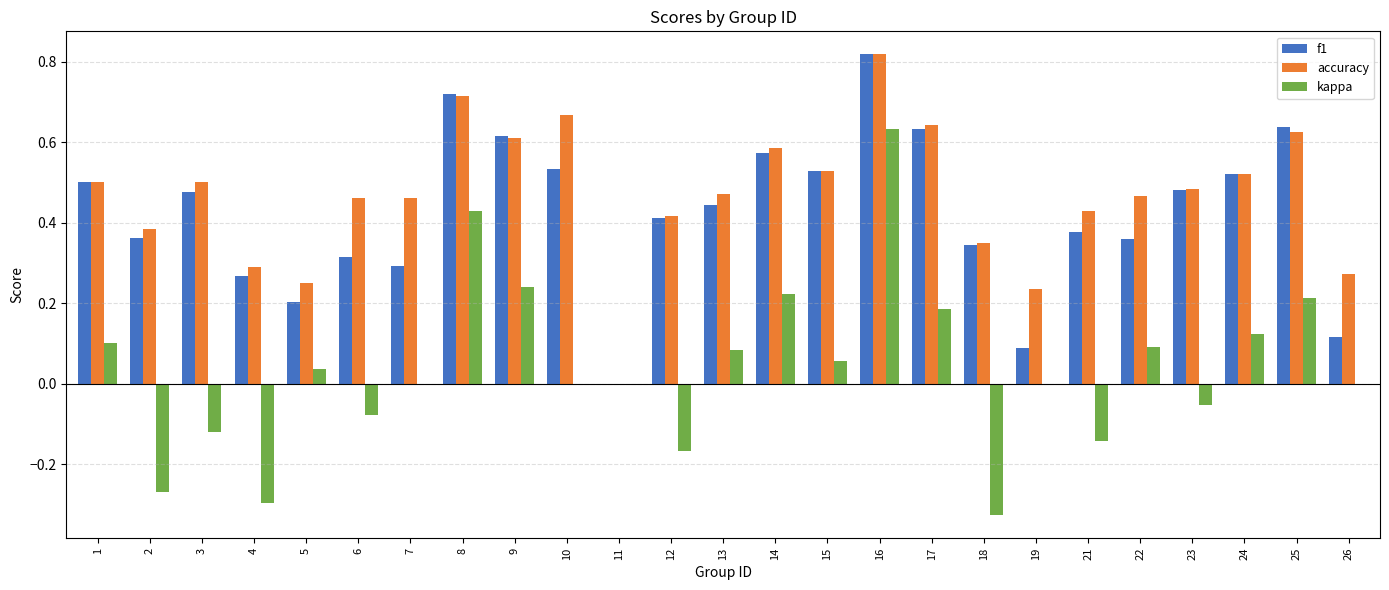

The value of f1 at 26 is 0.1. True or false?

True